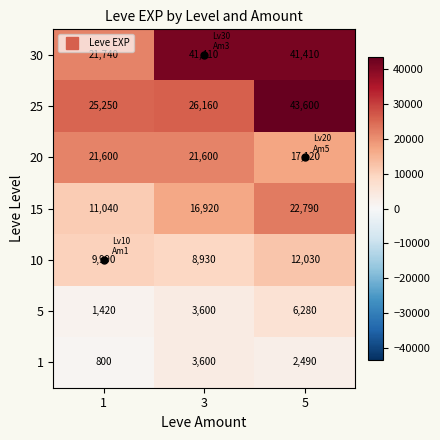

True or false: 10 has a value of 18278 at 5.

False